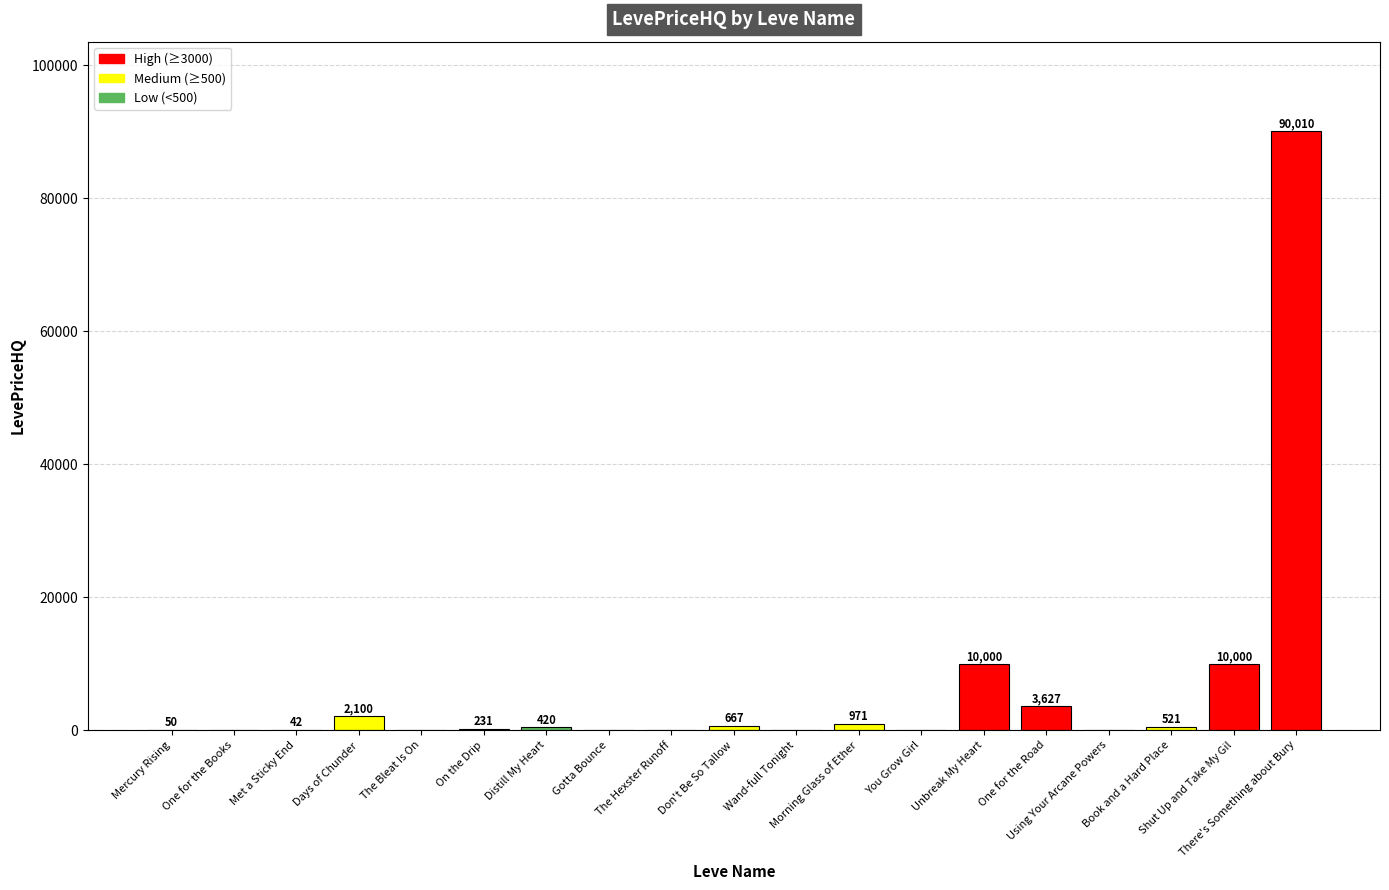

Is it true that the value at The Hexster Runoff is 27955.4?

False